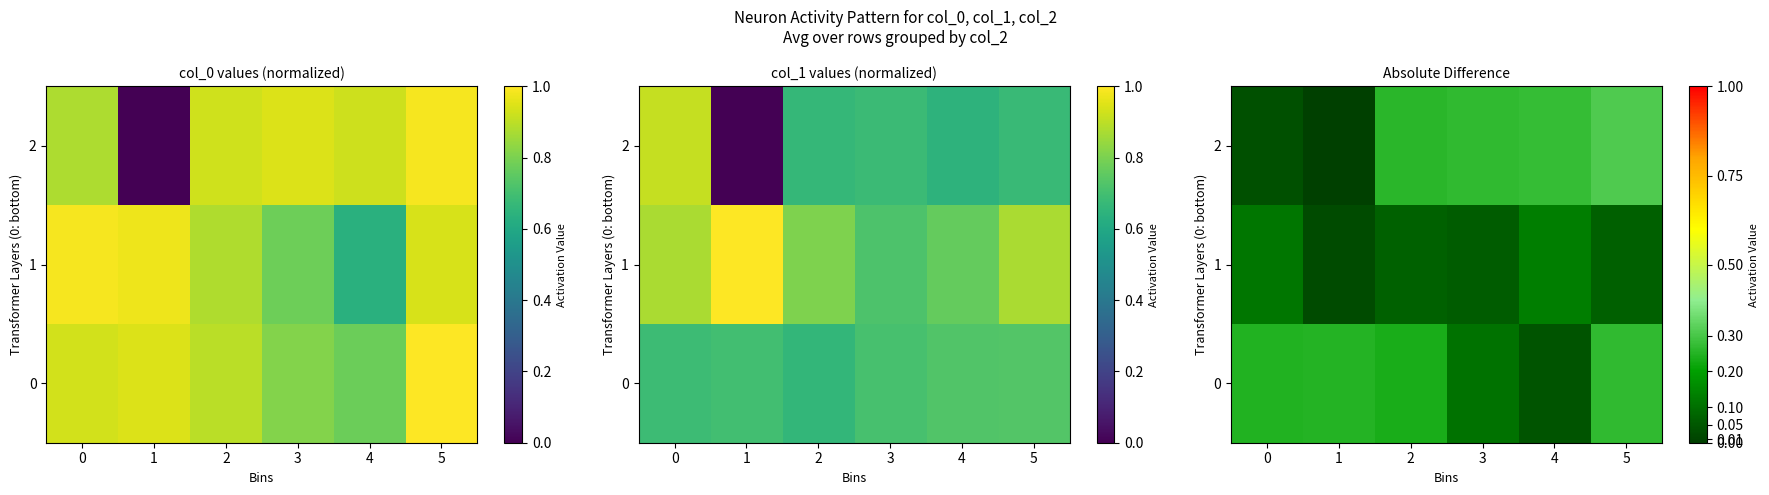

The 2 series shows 0.0 at 1. True or false?

True